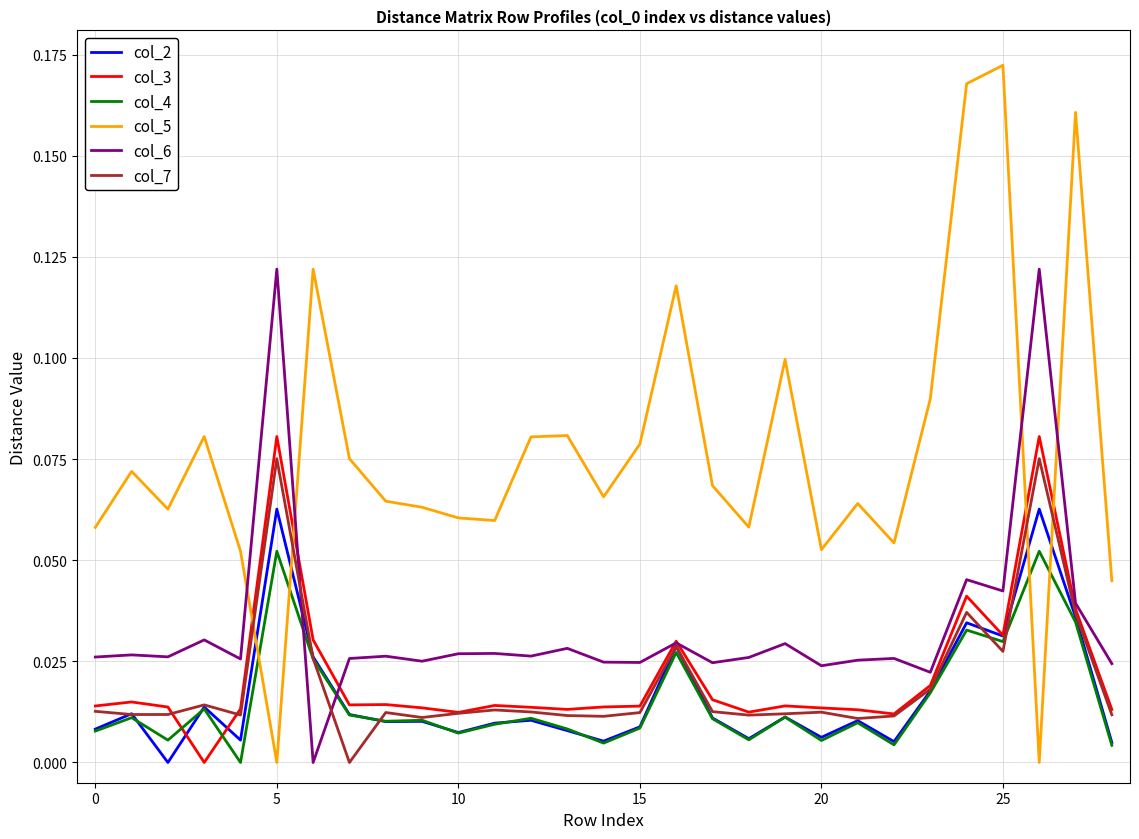

True or false: col_5 and col_6 intersect in this chart.

True